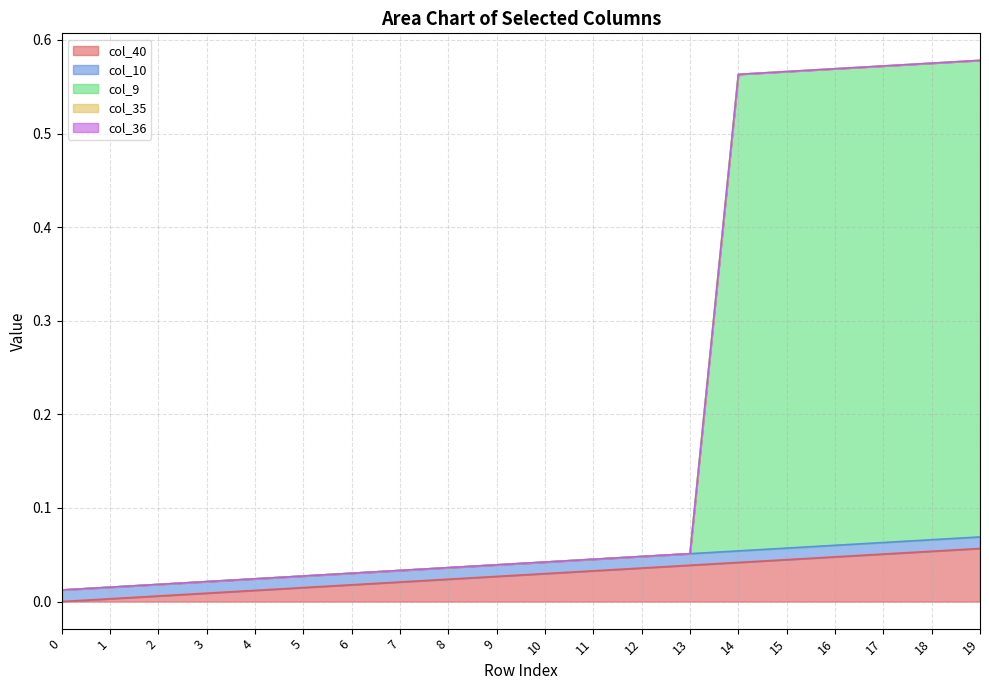

True or false: col_40 has more than 1 points higher than both neighbors.

False